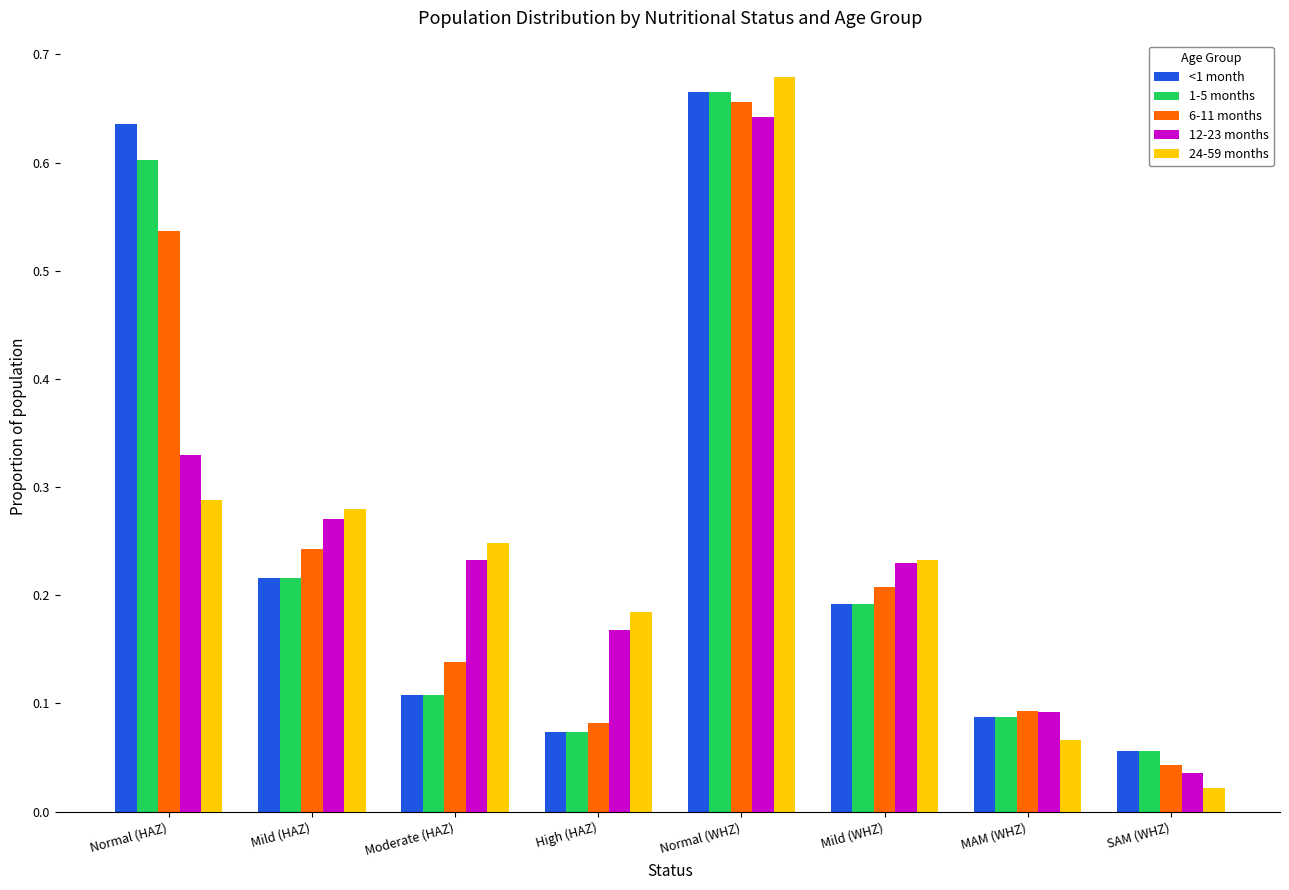

Where is 12-23 months nearest to the value 0?

SAM (WHZ)